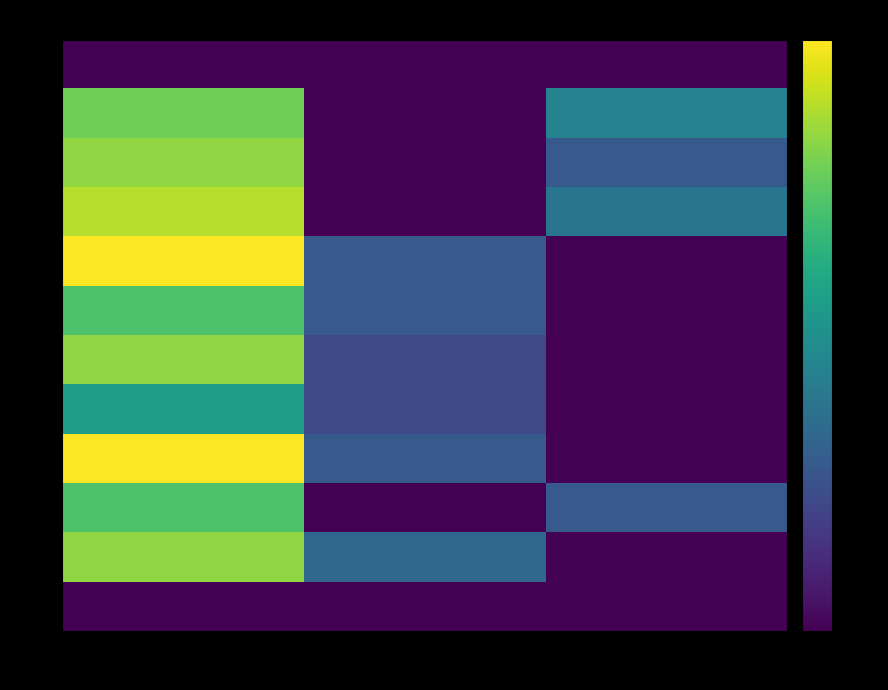

How many categories are shown in the chart?

3